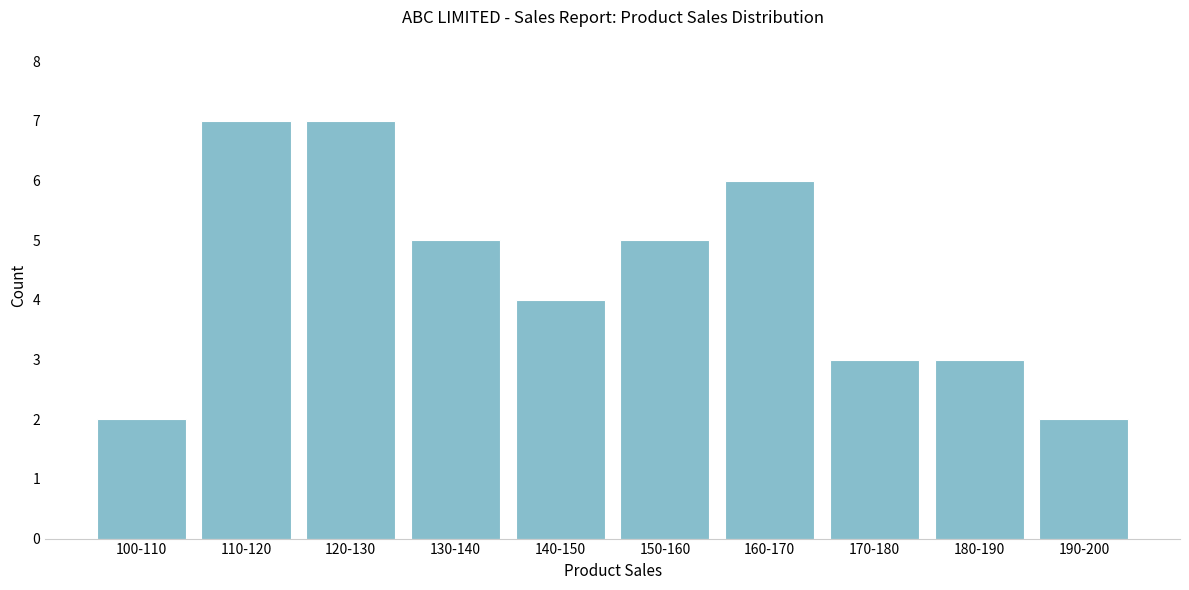

Reading left to right, what are all the values shown in this chart?

2	7	7	5	4	5	6	3	3	2